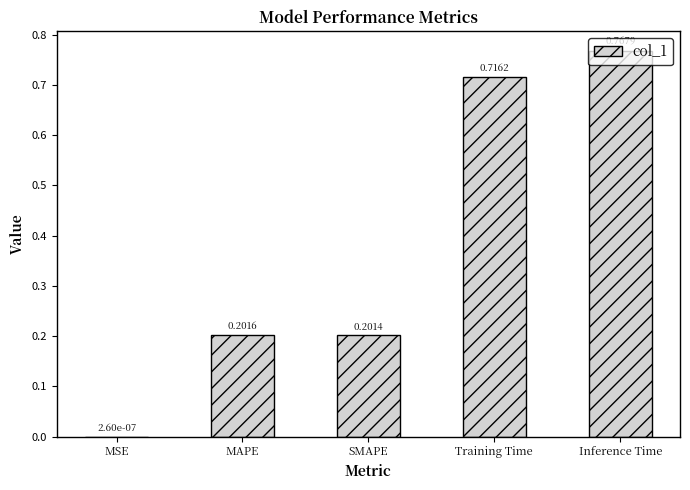

Which label corresponds to the largest value in the chart?

Inference Time